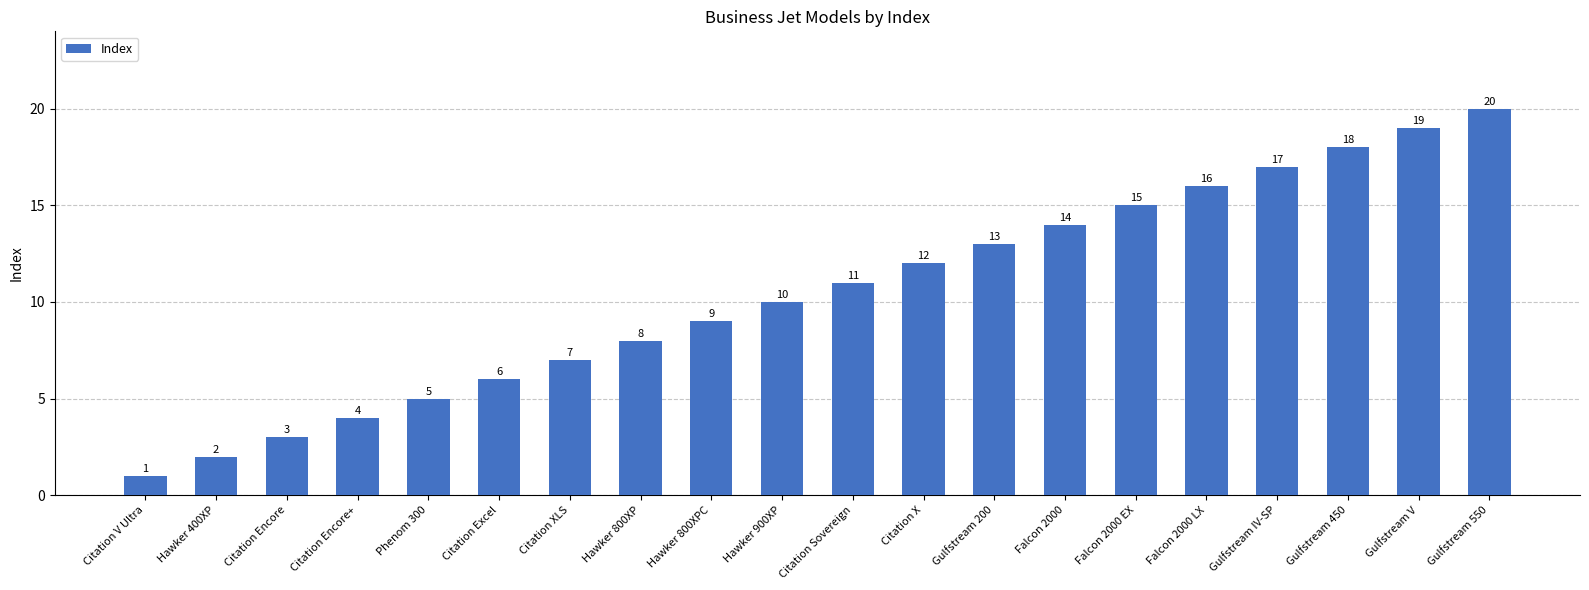

What is the greatest value displayed?

20